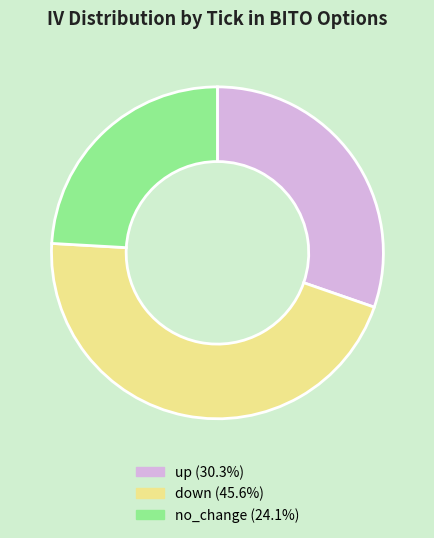

Is there any slice that represents more than half of the pie?

No